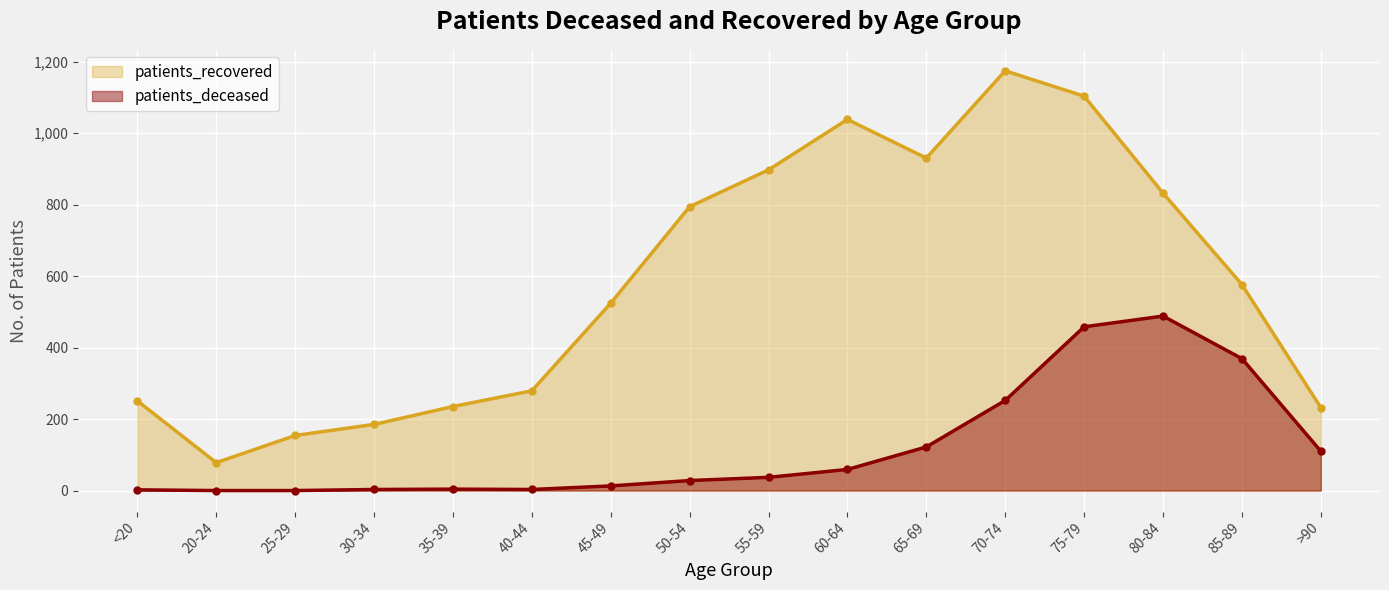

Reading right to left, transcribe all the data shown in this chart.

patients_deceased: 110	369	488	458	252	122	59	37	28	13	3	4	3	0	0	2
patients_recovered: 232	576	832	1103	1174	930	1038	897	794	524	279	235	185	154	78	251